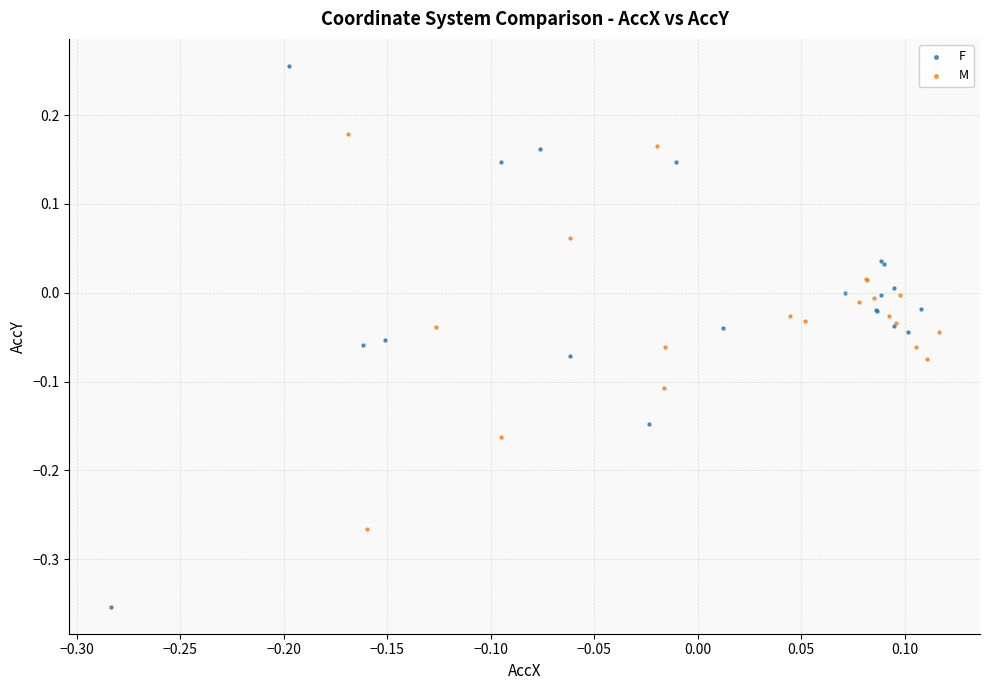

Which series contains the lowest Y value?

F